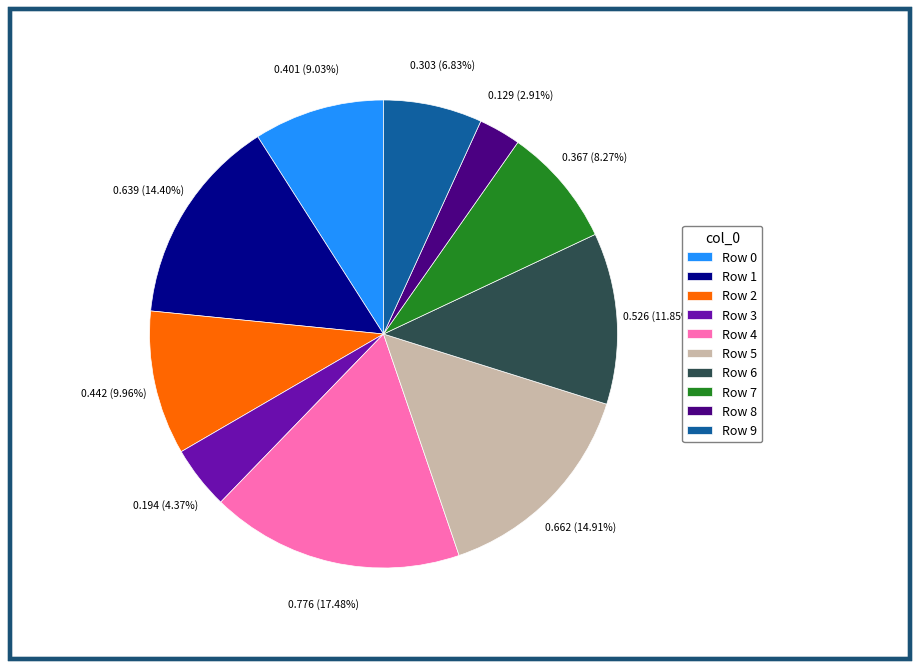

Is there a majority slice in this chart?

No